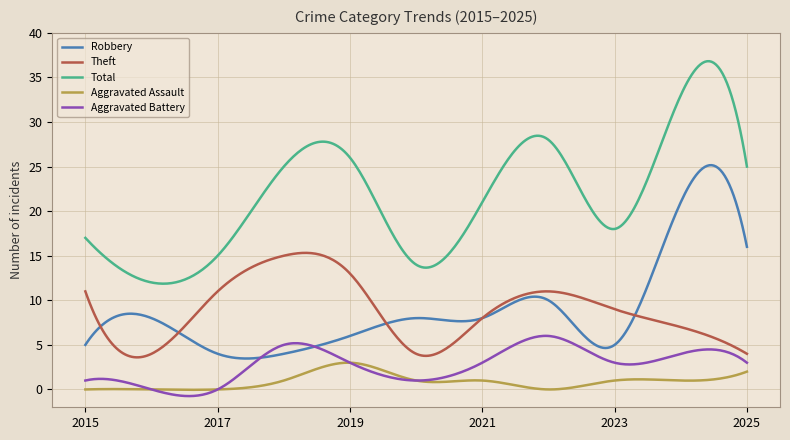

True or false: Aggravated Battery has more than 2 interior local peaks.

True